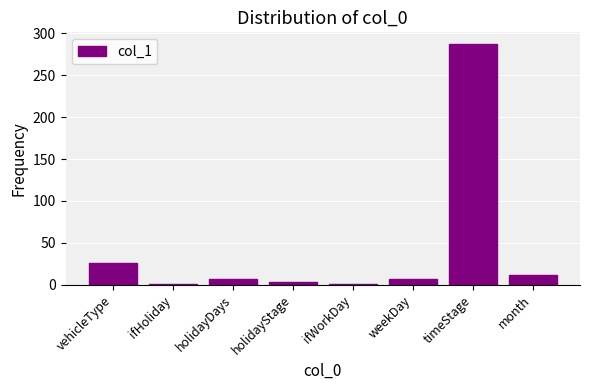

What is the change in value from ifWorkDay to weekDay?

+6